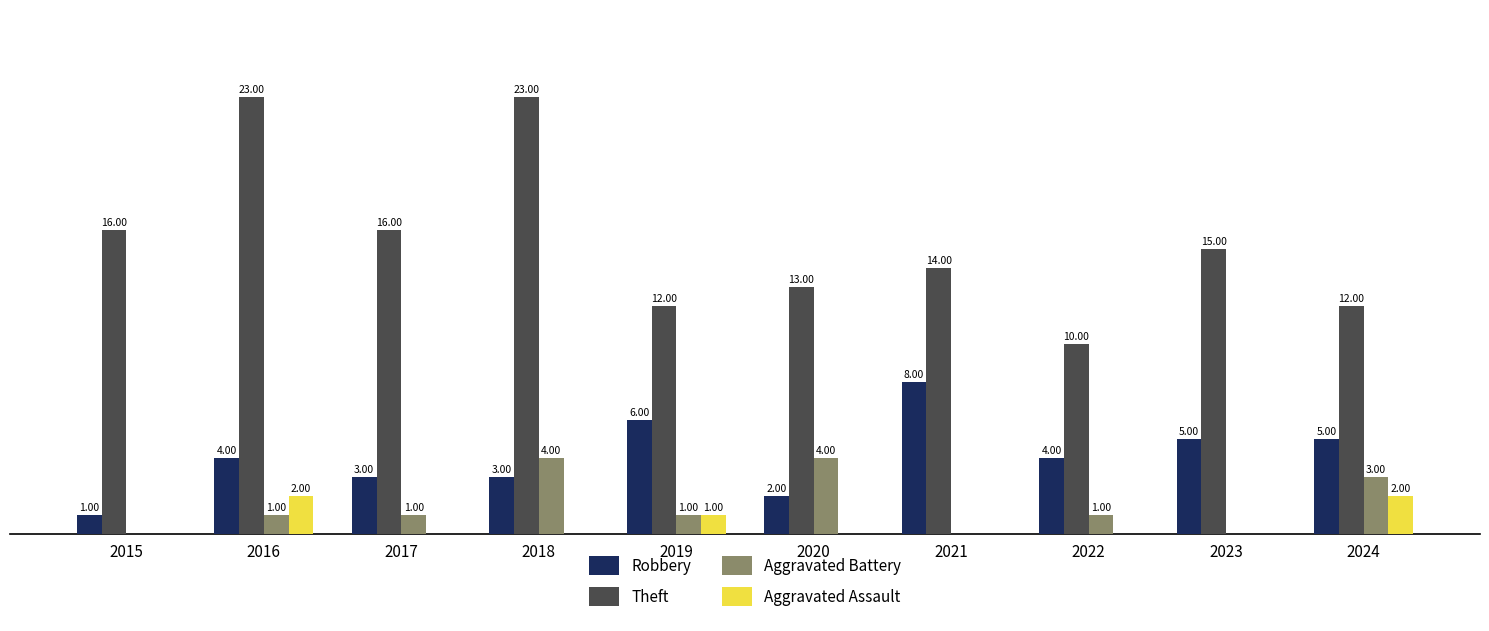

Are the bars grouped side by side (vs. stacked)?

Yes